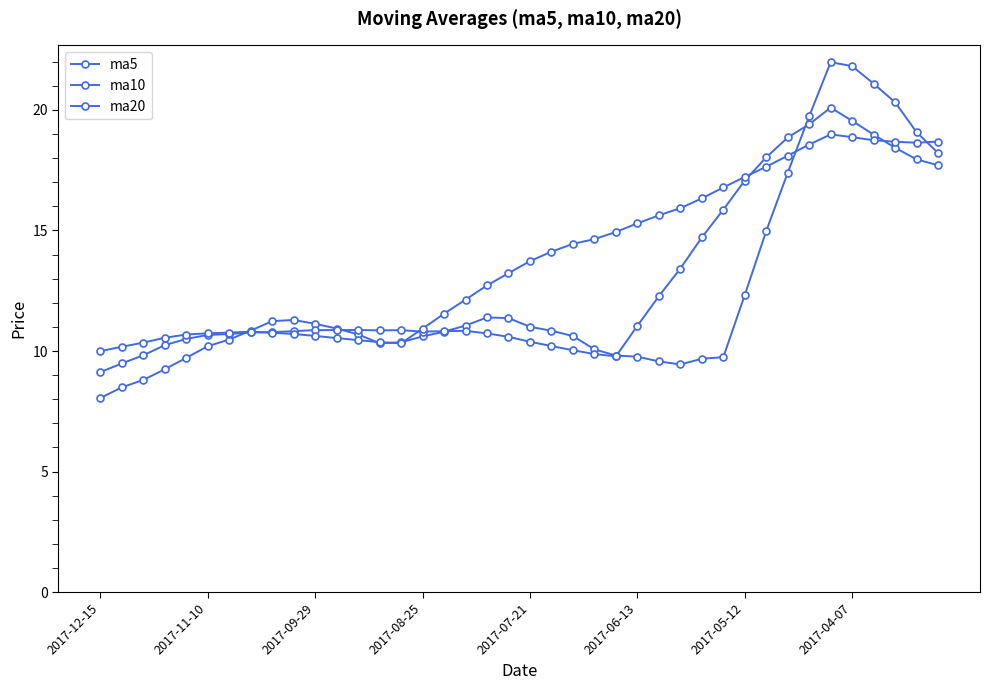

How many lines are shown in the chart?

3